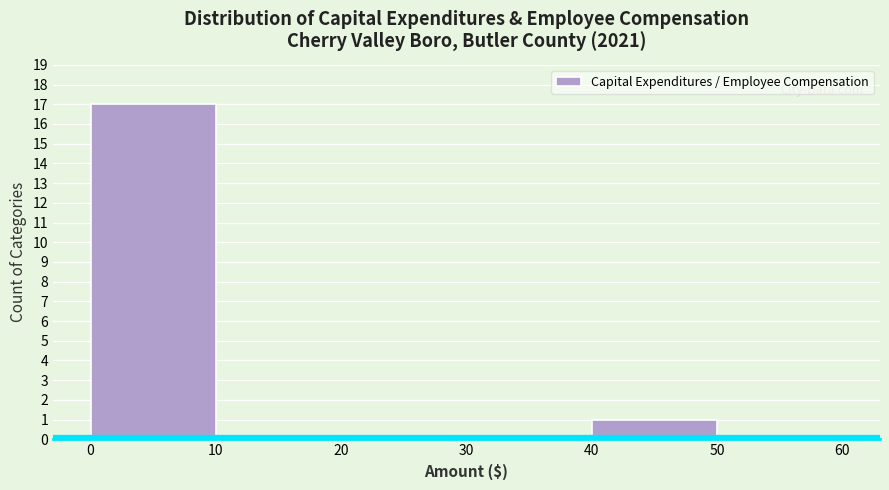

Which range on the x-axis has the tallest bar?

0 to 10